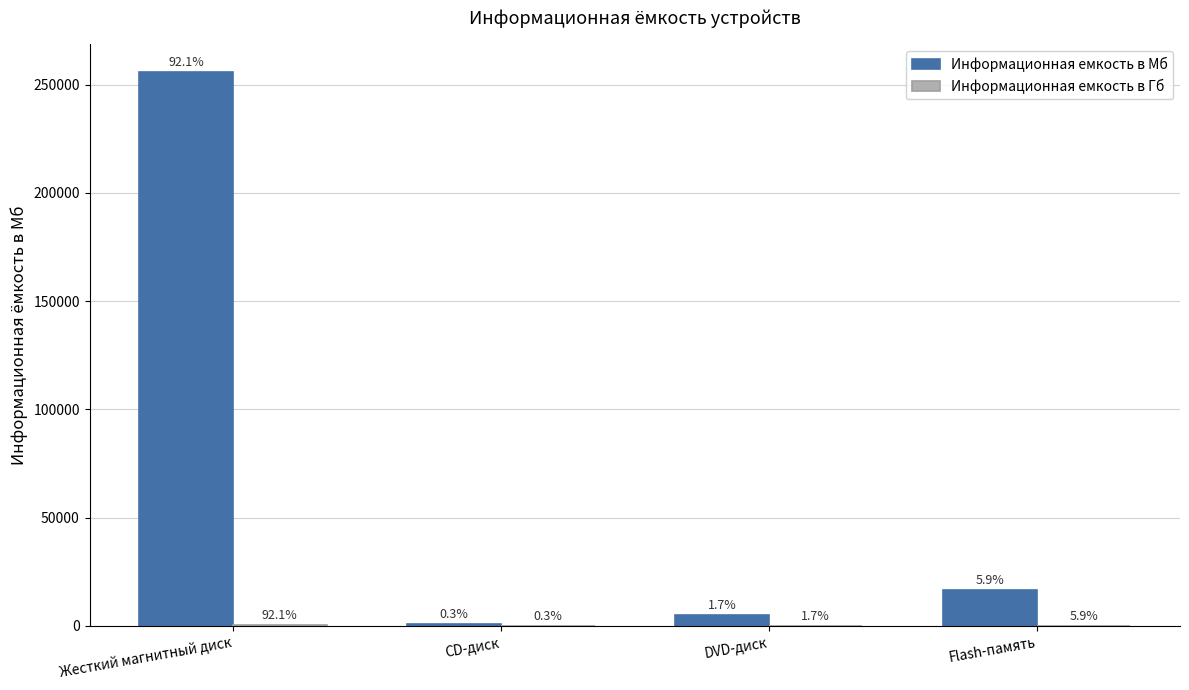

Are the bars grouped side by side (vs. stacked)?

Yes